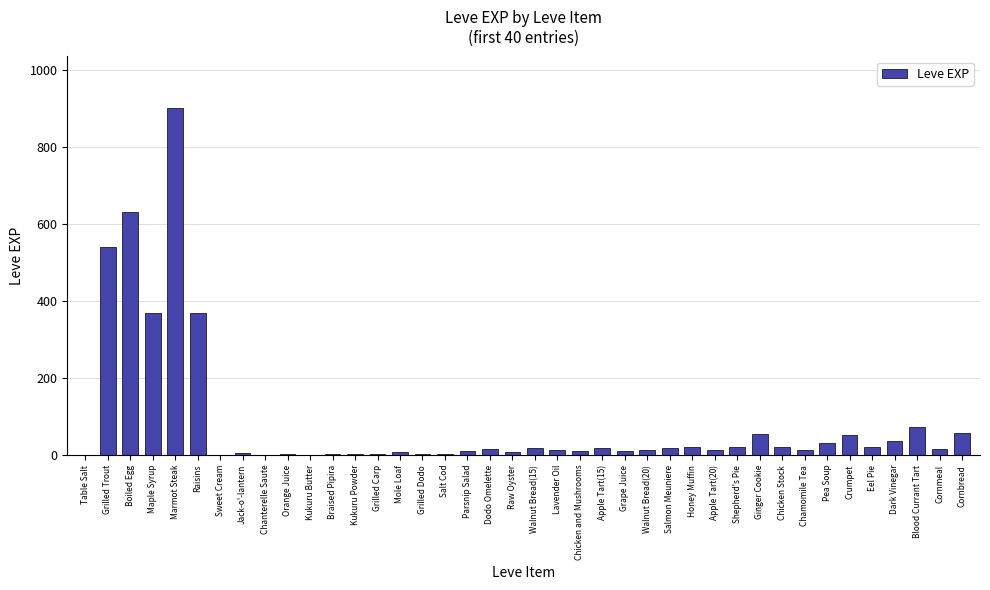

What value does the data have at Honey Muffin?

22